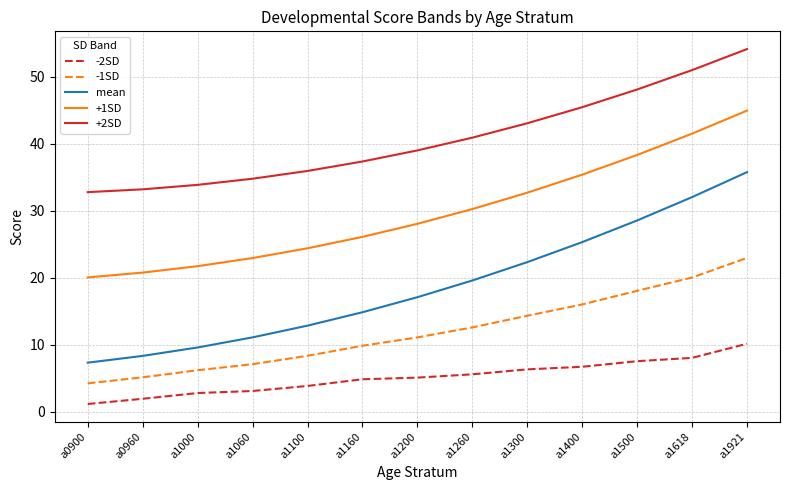

Rank the series by their average value, from lowest to highest.

-2SD, -1SD, mean, +1SD, +2SD